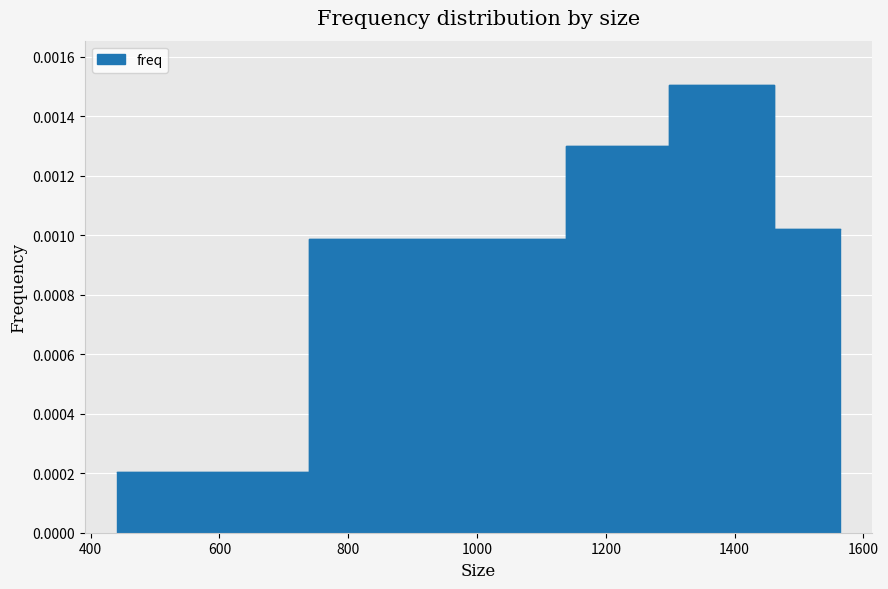

How many lines are shown in the chart?

1